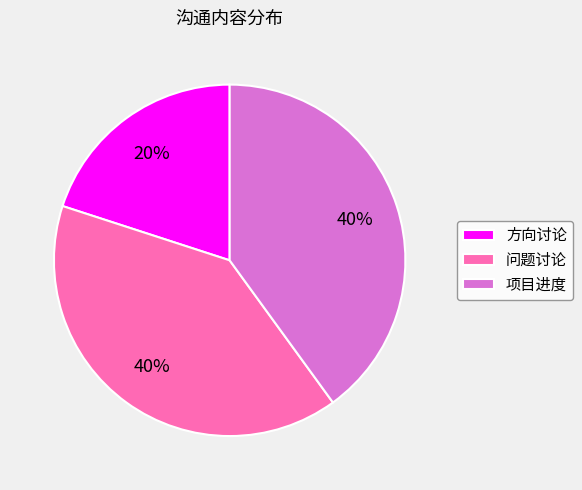

What percentage is the 项目进度 slice, to the nearest percent?

40%